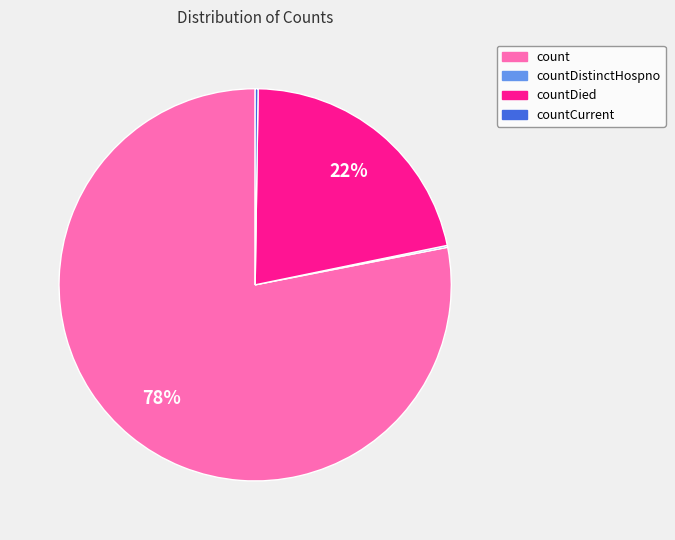

To the nearest percent, what is the average slice percentage?

25%